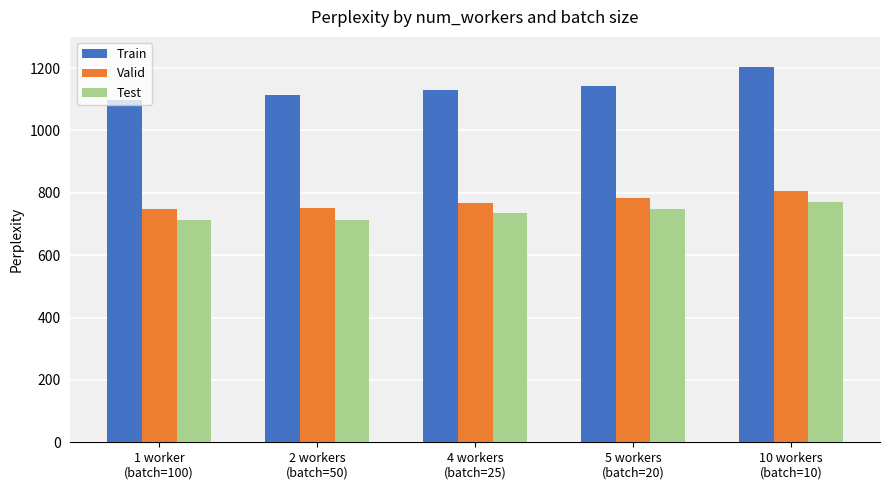

At how many categories does at least one series exceed 1188?

1